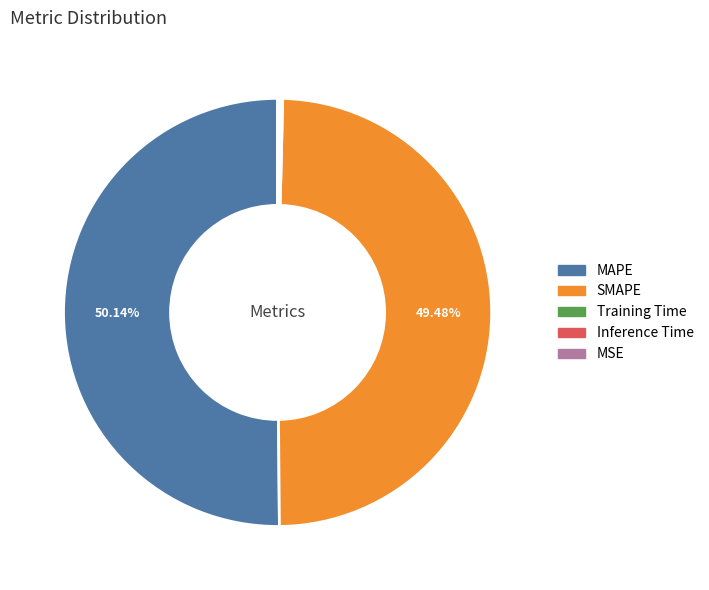

What is the majority slice?

MAPE